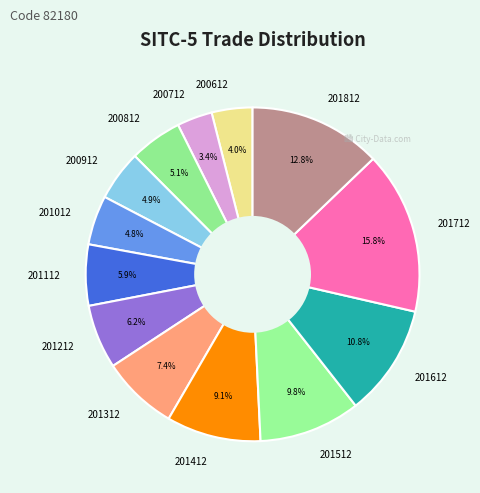

Which slice is the largest?

201712